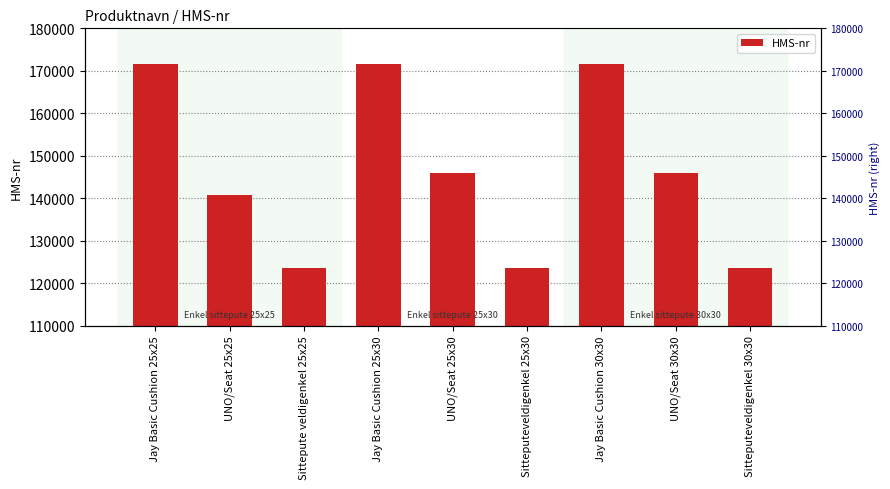

Reading left to right, list all the values displayed in this chart.

171534	140655	123456	171535	146023	123457	171537	146024	123458